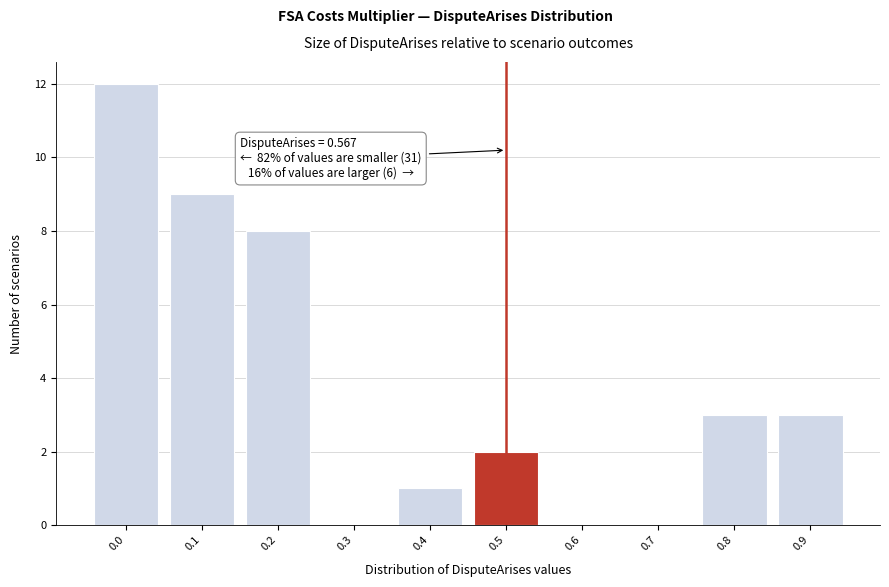

Reading left to right, transcribe all the data shown in this chart.

0.0=12	0.1=9	0.2=8	0.3=0	0.4=1	0.5=2	0.6=0	0.7=0	0.8=3	0.9=3